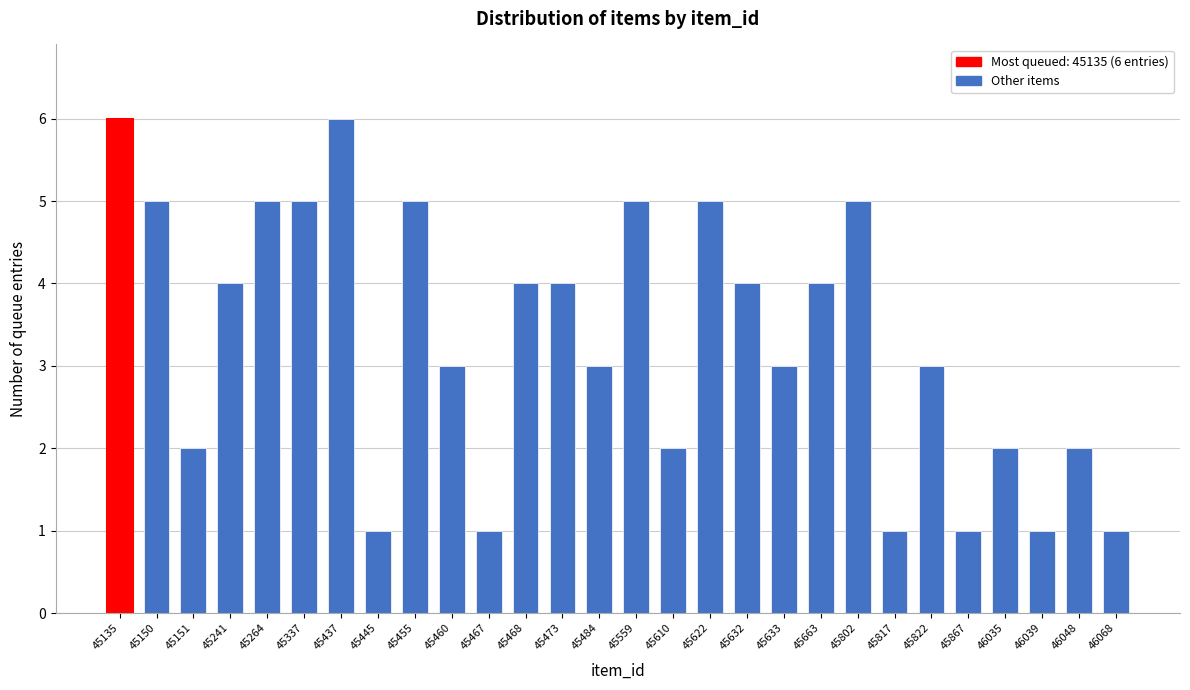

Reading left to right, transcribe all the data shown in this chart.

45135=6	45150=5	45151=2	45241=4	45264=5	45337=5	45437=6	45445=1	45455=5	45460=3	45467=1	45468=4	45473=4	45484=3	45559=5	45610=2	45622=5	45632=4	45633=3	45663=4	45802=5	45817=1	45822=3	45867=1	46035=2	46039=1	46048=2	46068=1